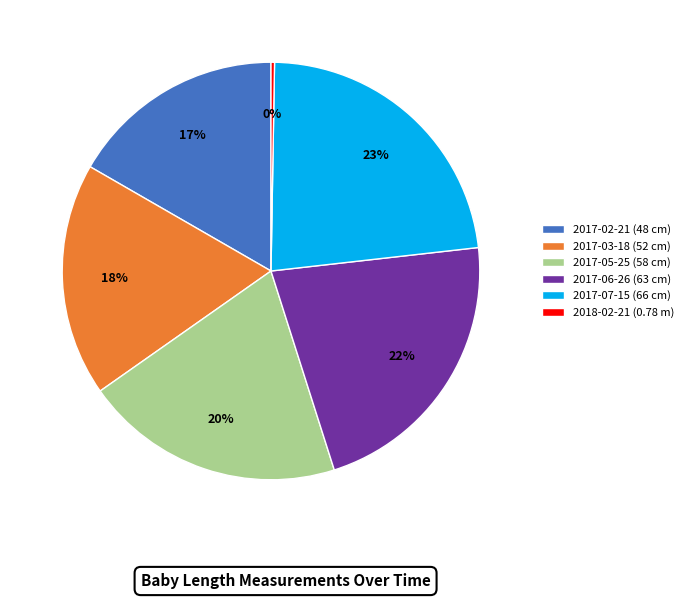

What is the largest slice in the pie chart?

2017-07-15 (66 cm)